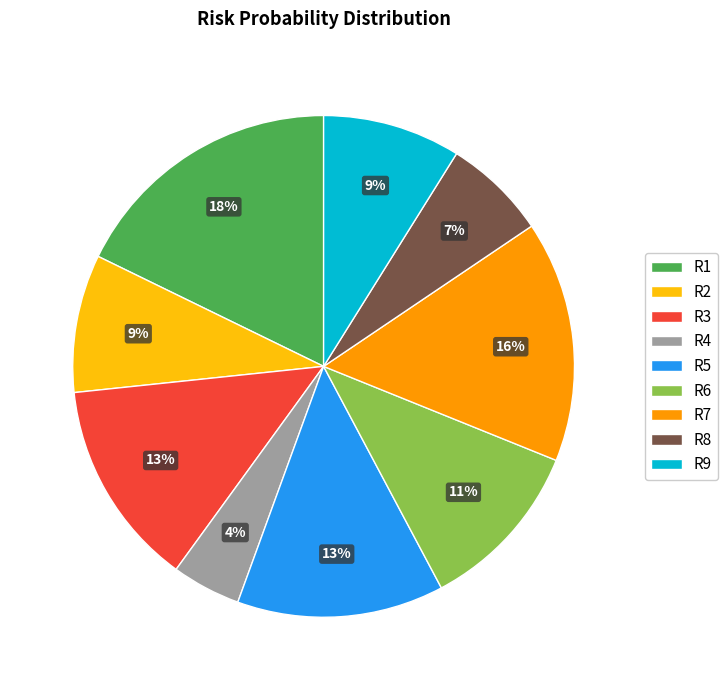

Count the number of slices in the pie.

9